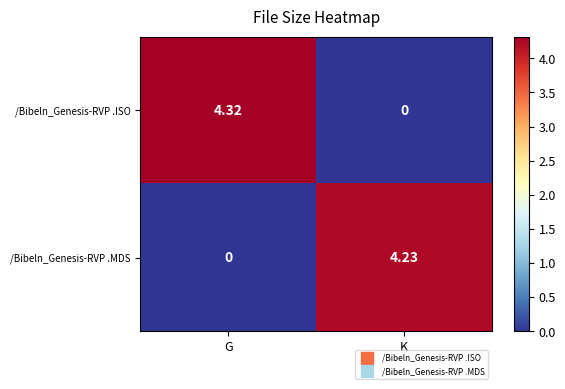

At how many categories does at least one series exceed 2?

2